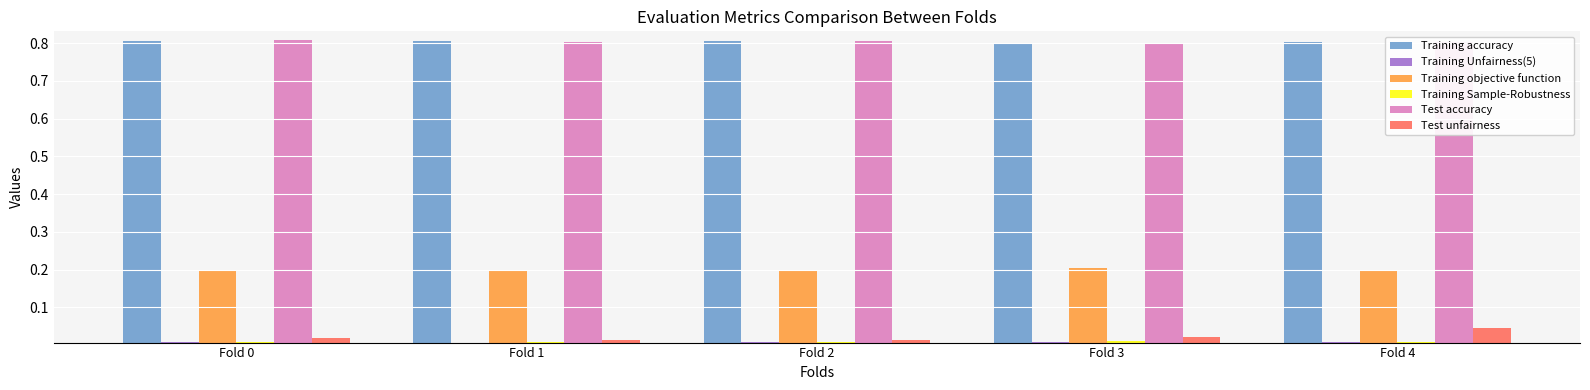

Is the value of Training Unfairness(5) at Fold 2 greater than the value of Test unfairness at Fold 4?

No